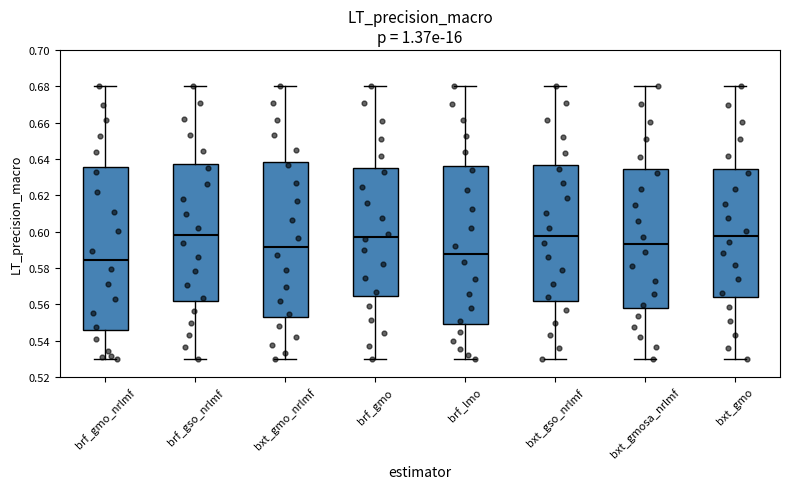

Reading left to right, read every box against the y-axis: the position of its median line, the range the box covers, and the ends of its whiskers. The values are not printed on the chart, so give them approximately, as read against the axis.

brf_gmo_nrlmf: median 0.584, box 0.546 to 0.636, whiskers 0.530 to 0.680
brf_gso_nrlmf: median 0.598, box 0.562 to 0.638, whiskers 0.530 to 0.680
bxt_gmo_nrlmf: median 0.592, box 0.552 to 0.638, whiskers 0.530 to 0.680
brf_gmo: median 0.598, box 0.564 to 0.634, whiskers 0.530 to 0.680
brf_lmo: median 0.588, box 0.550 to 0.636, whiskers 0.530 to 0.680
bxt_gso_nrlmf: median 0.598, box 0.562 to 0.636, whiskers 0.530 to 0.680
bxt_gmosa_nrlmf: median 0.594, box 0.558 to 0.634, whiskers 0.530 to 0.680
bxt_gmo: median 0.598, box 0.564 to 0.634, whiskers 0.530 to 0.680